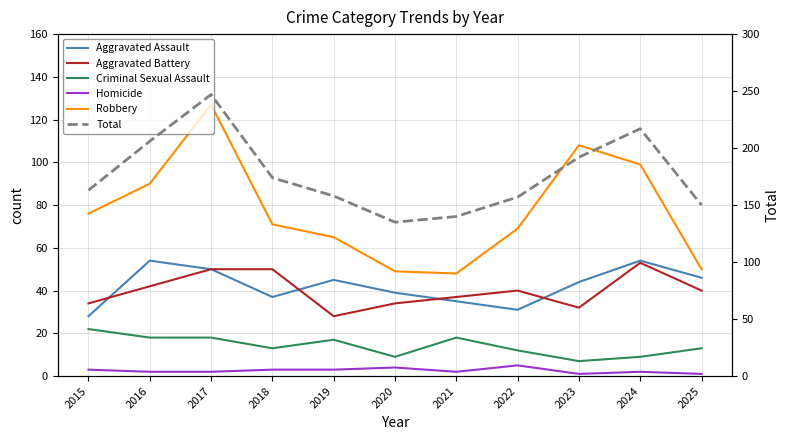

Reading left to right, list all the values displayed in this chart.

Aggravated Assault: 28	54	50	37	45	39	35	31	44	54	46
Aggravated Battery: 34	42	50	50	28	34	37	40	32	53	40
Criminal Sexual Assault: 22	18	18	13	17	9	18	12	7	9	13
Homicide: 3	2	2	3	3	4	2	5	1	2	1
Robbery: 76	90	127	71	65	49	48	69	108	99	50
Total: 163	206	247	174	158	135	140	157	192	217	150